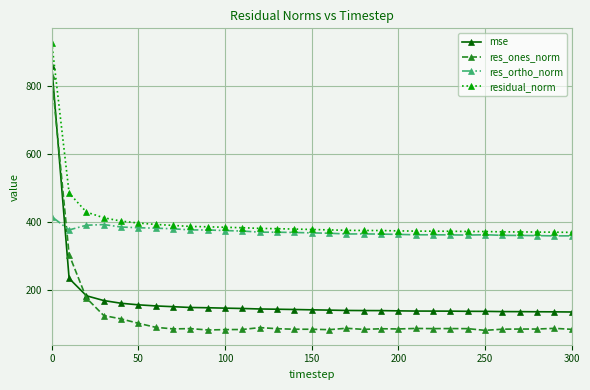

True or false: res_ones_norm has more than 2 points higher than both neighbors.

True